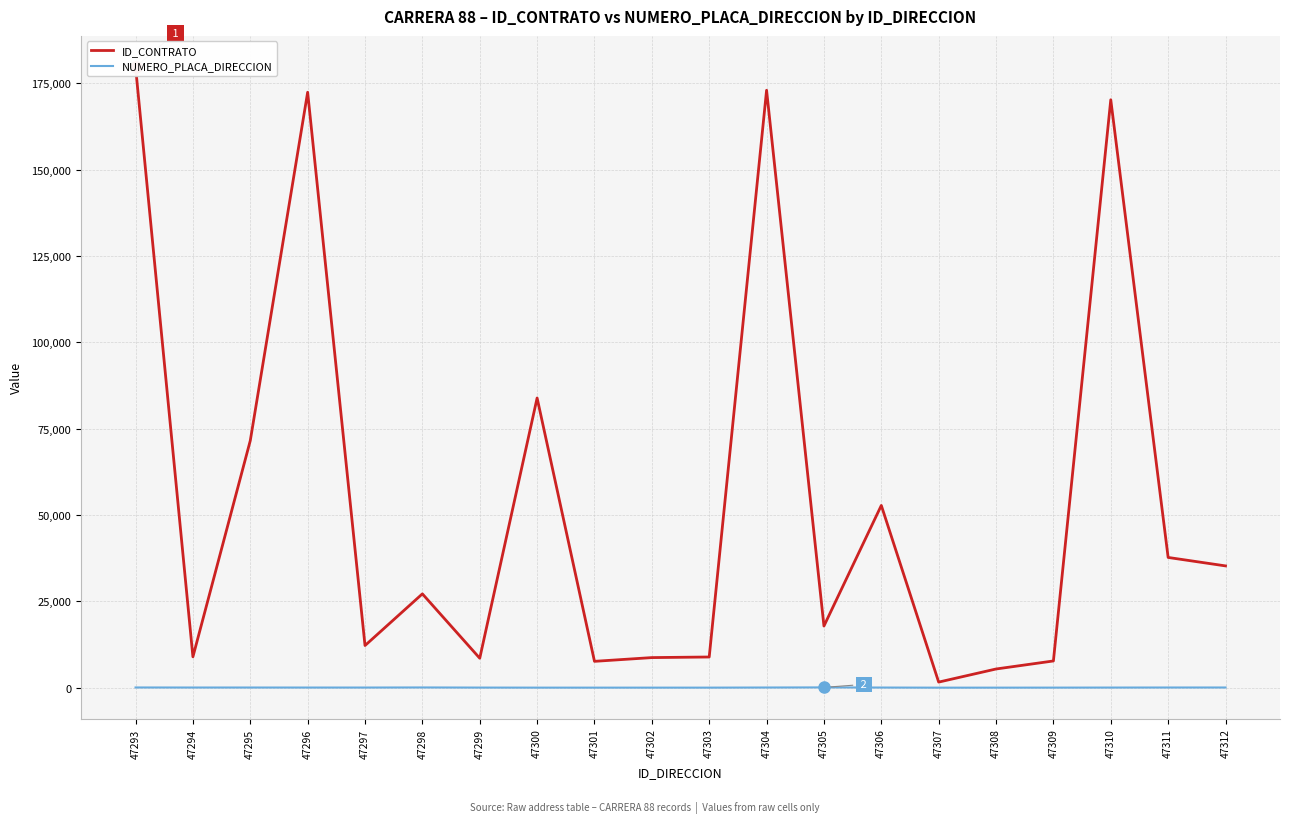

What is the difference between the maximum and second lowest values in the NUMERO_PLACA_DIRECCION series?

70